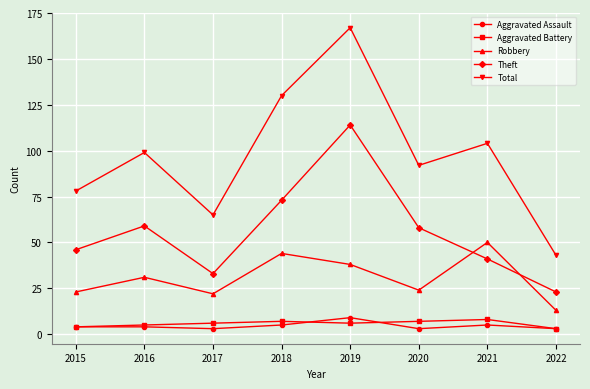

How many times do Robbery and Theft cross each other?

2